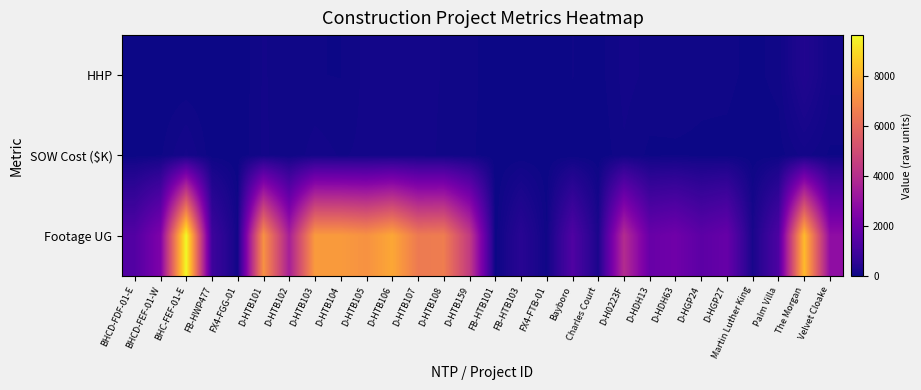

What is the greatest value displayed?

9619.0